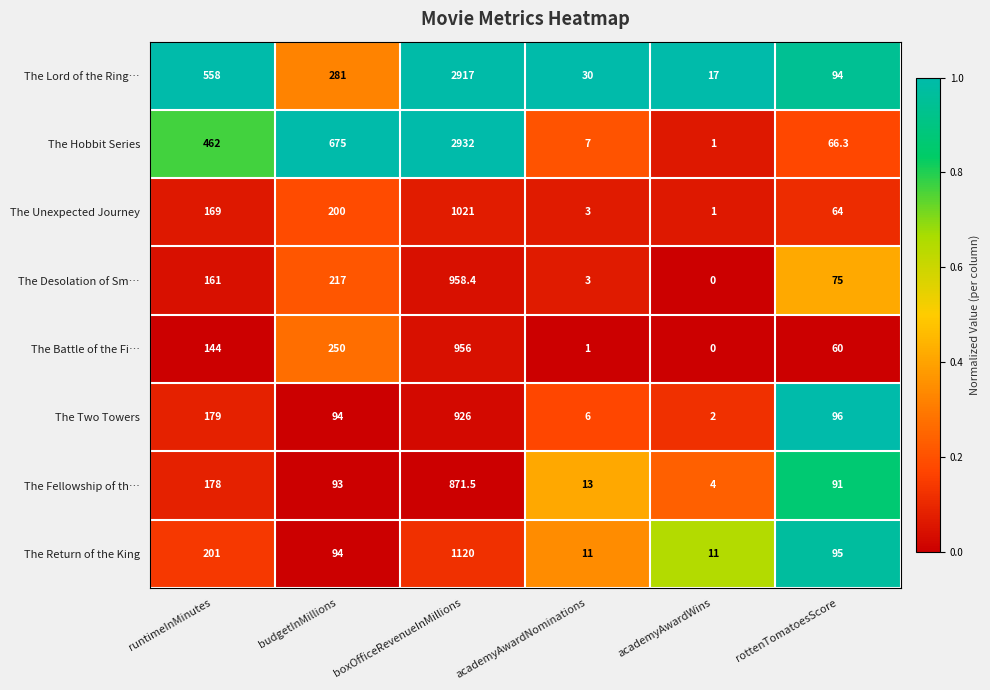

The The Return of the King series shows 201.0 at runtimeInMinutes. True or false?

True